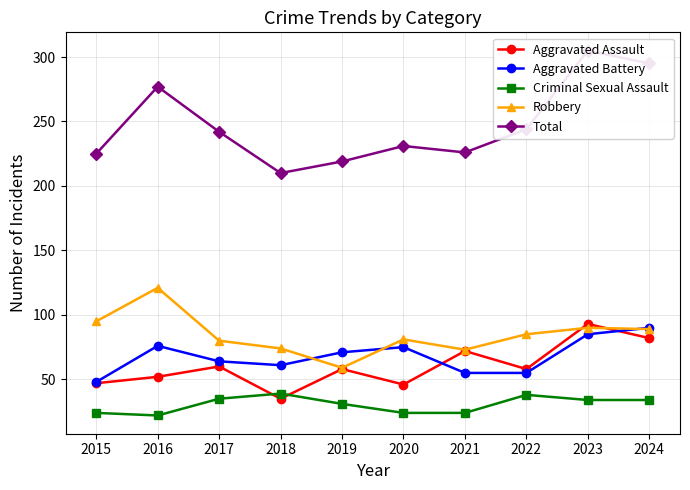

What is the sum of the Total values at 2018 and 2019?

429